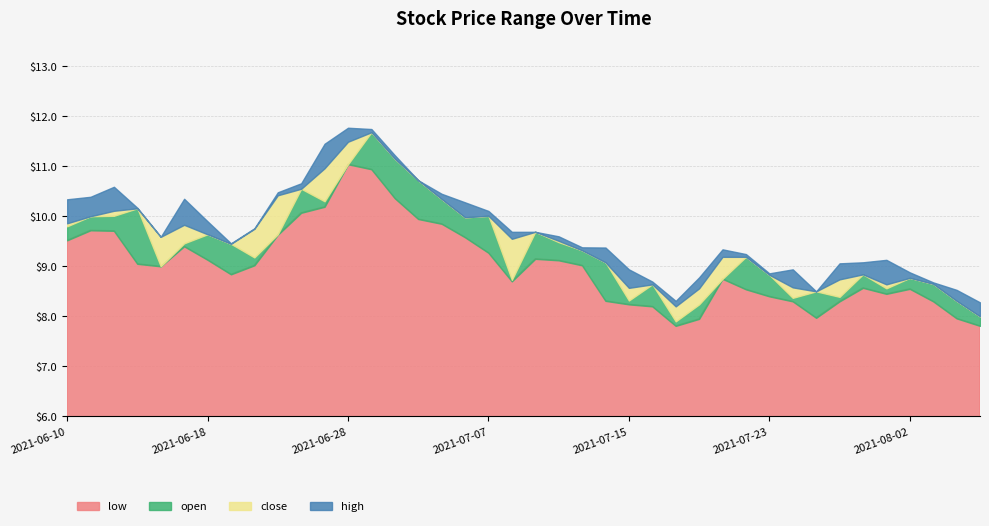

What is the minimum value for low?

7.8